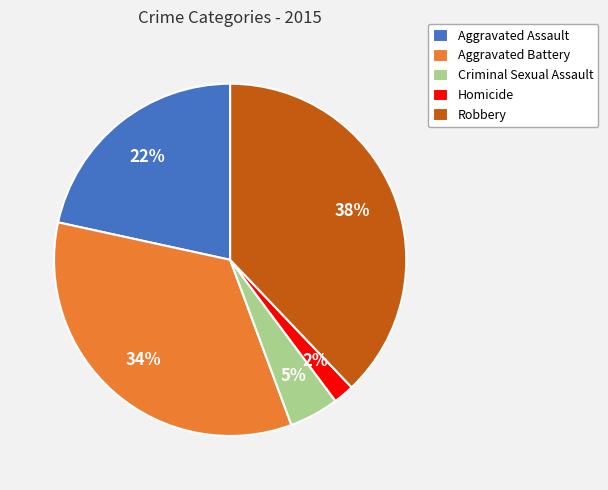

Is it true that Criminal Sexual Assault is 5% of the pie?

True